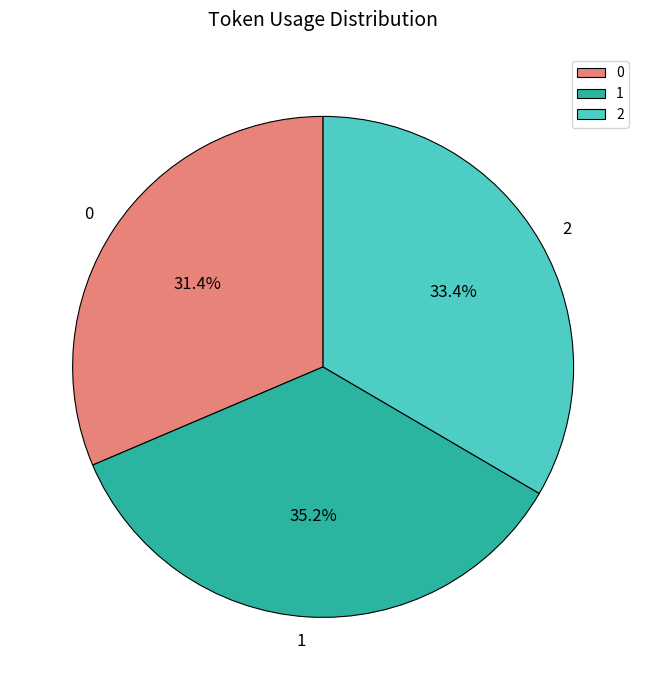

What percentage is NOT represented by 0?

68.6%